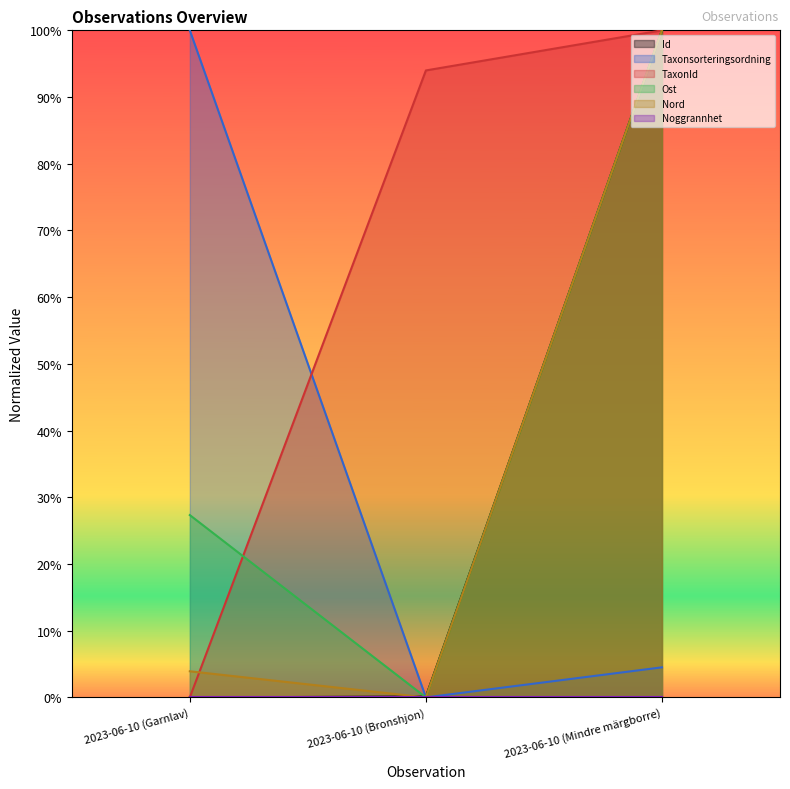

What is the label of the 1st point from the left?

2023-06-10 (Garnlav)